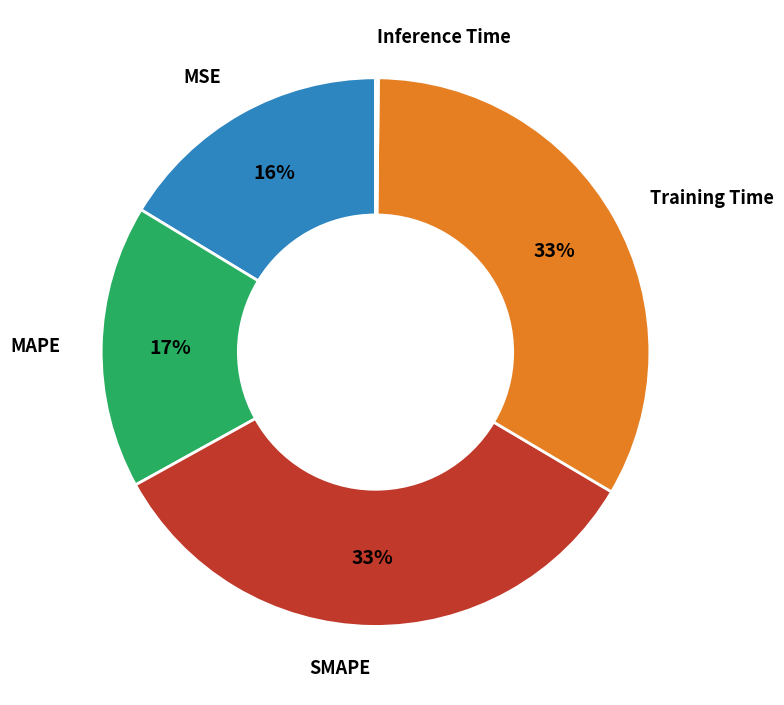

Is there any slice that represents more than half of the pie?

No